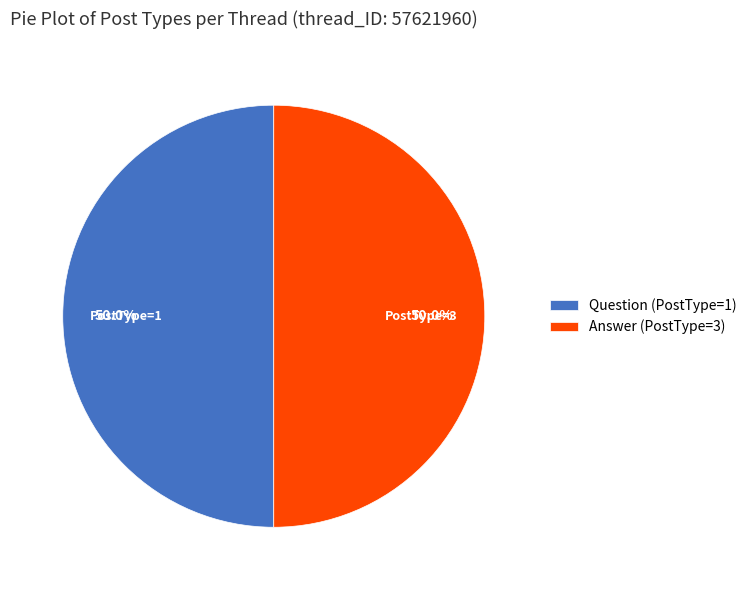

Combined, do Question (PostType=1) and Answer (PostType=3) account for over 50%?

Yes